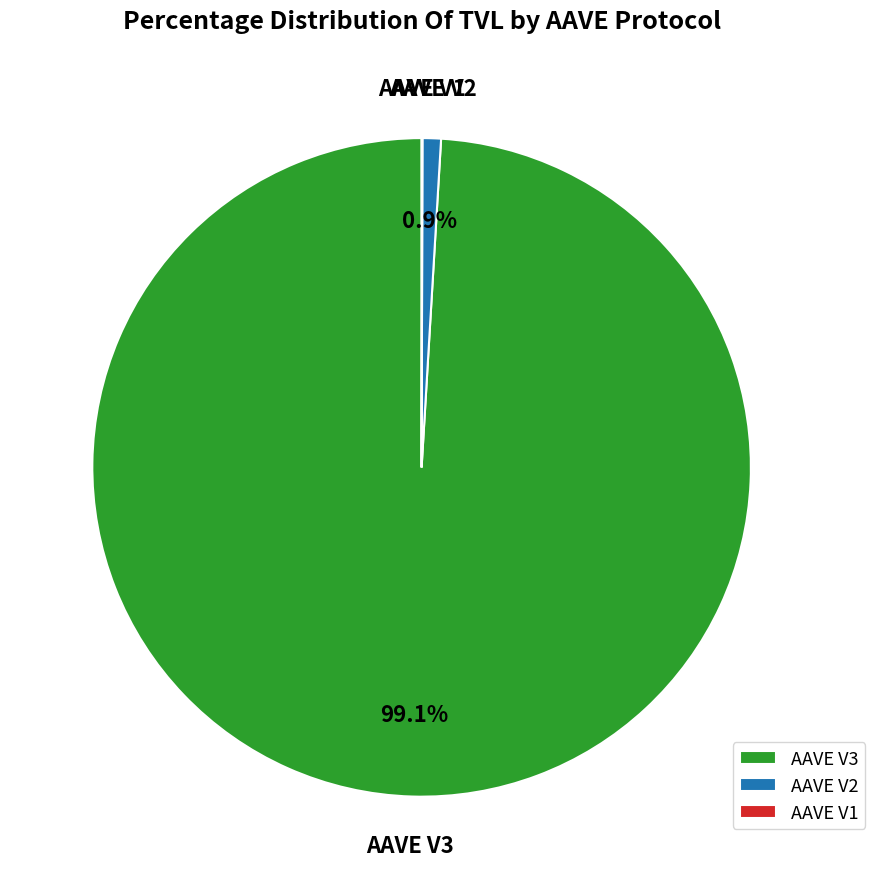

What is the largest slice in the pie chart?

AAVE V3